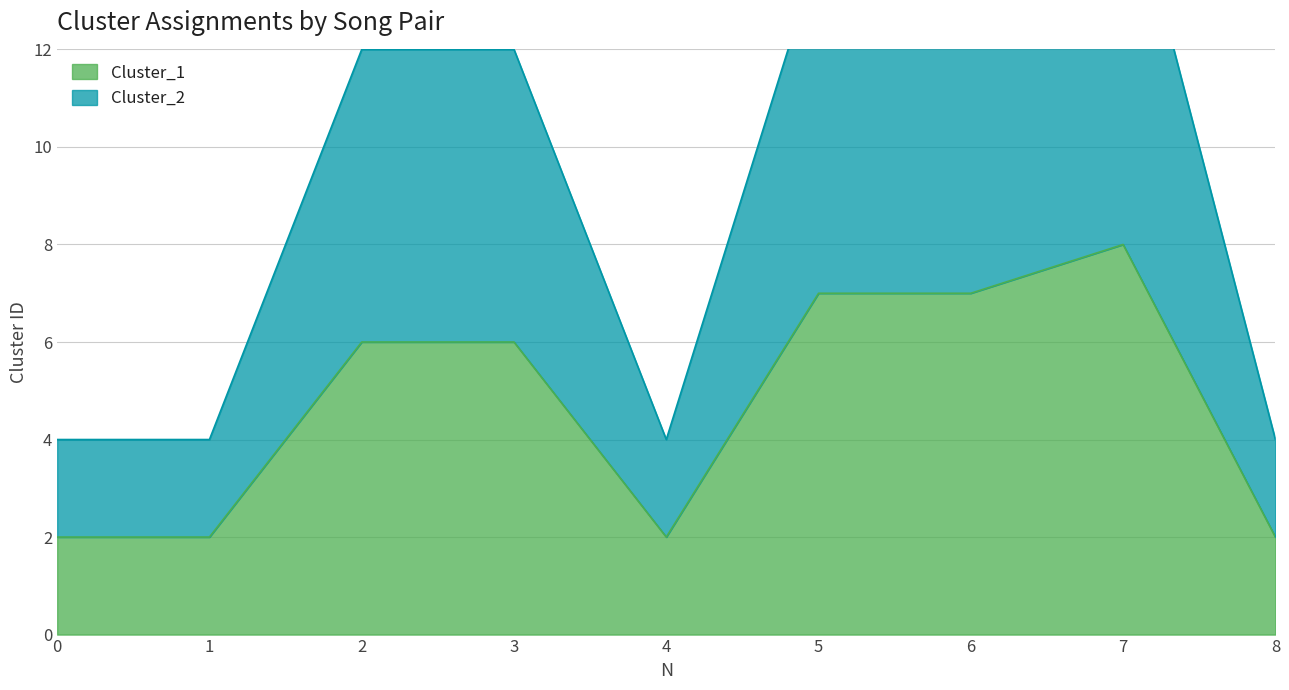

Count the number of data series in this chart.

2